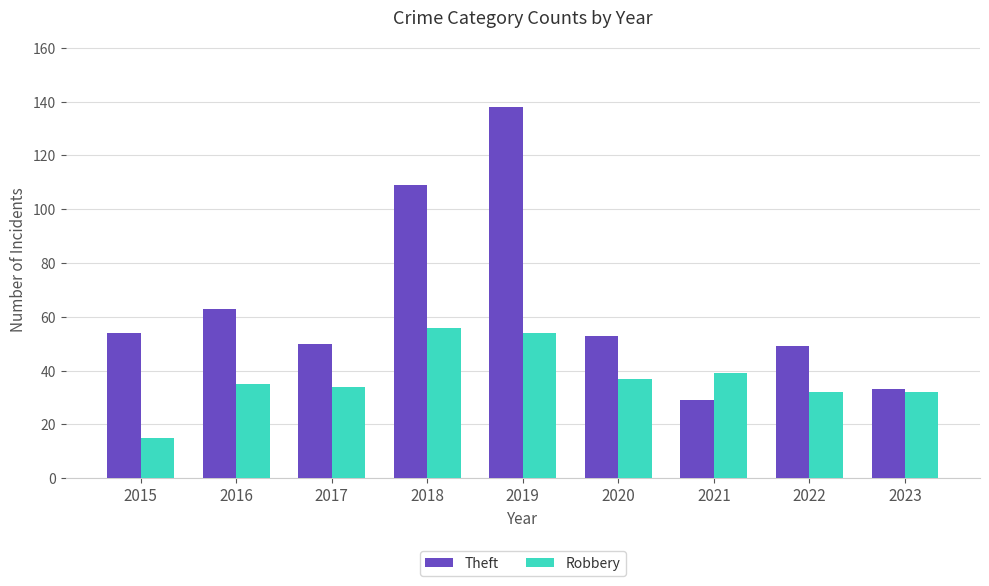

List the series in order of their overall mean, lowest first.

Robbery, Theft